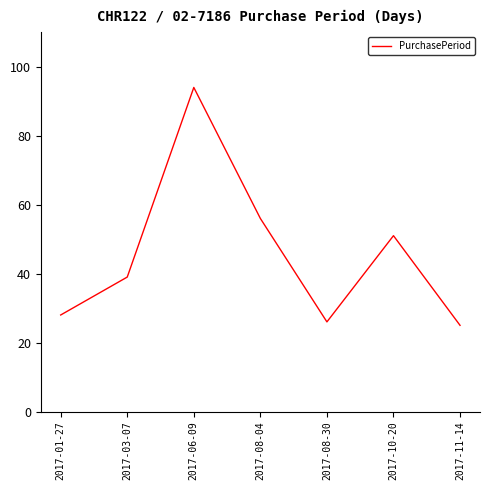

Is it true that the value at 2017-10-20 is 72?

False